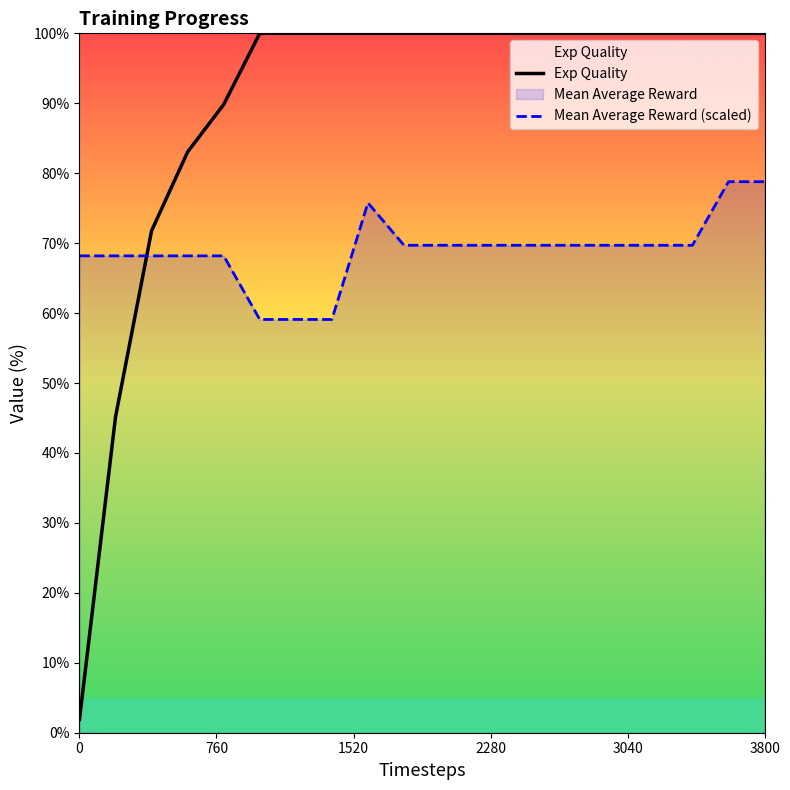

What is the average value of the Mean Average Reward (scaled) series?

68.9